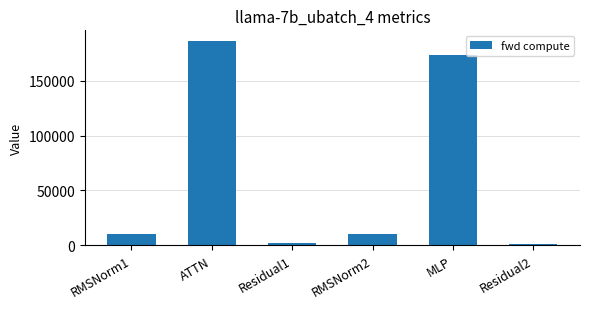

What is the change in value from ATTN to Residual1?

-184303.6